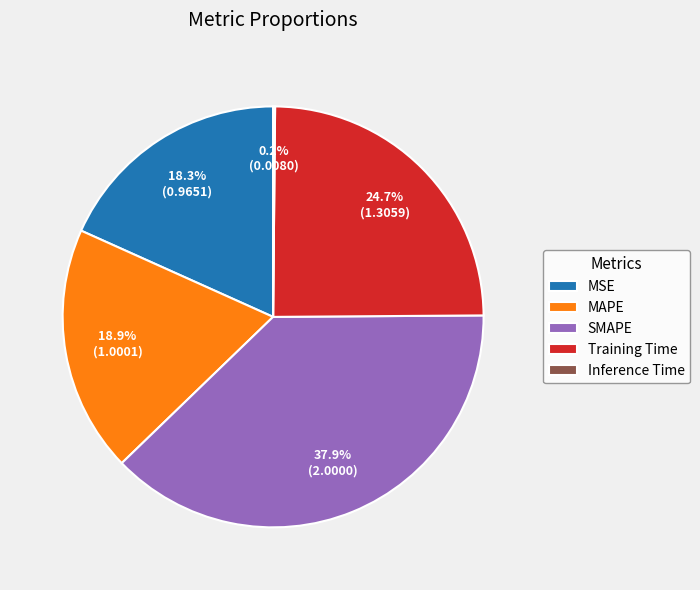

To the nearest percent, what is the combined percentage of MAPE and Training Time?

44%